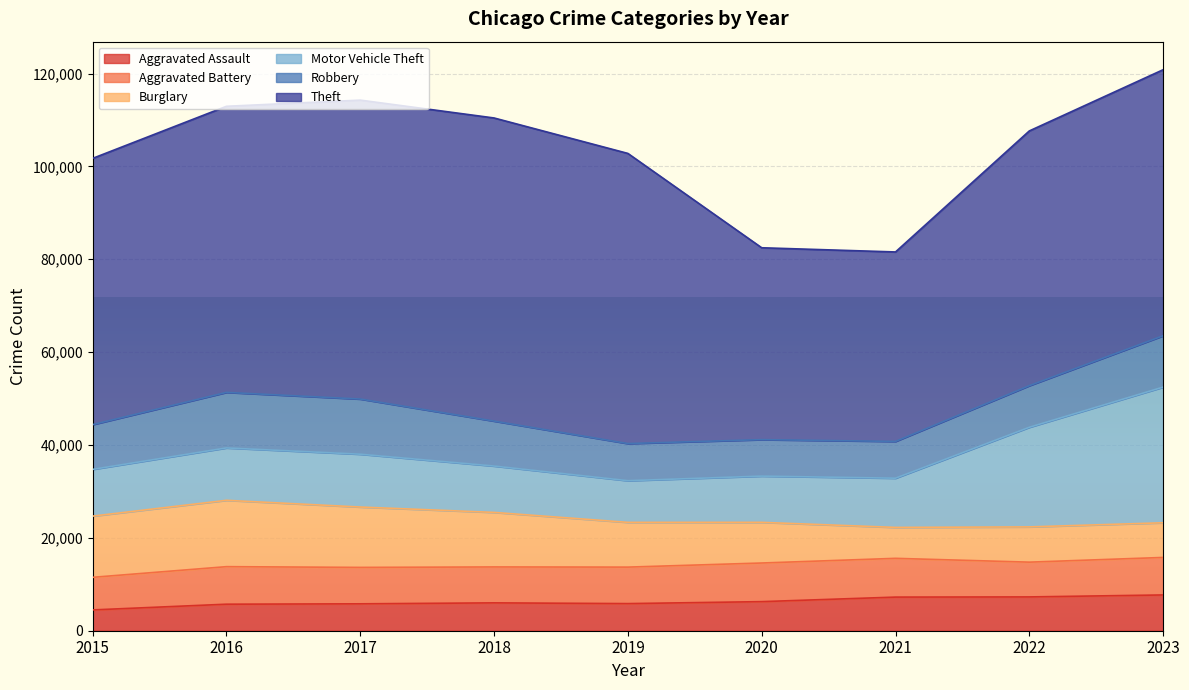

What is the value of the Robbery point at the 7th from the left?

7918